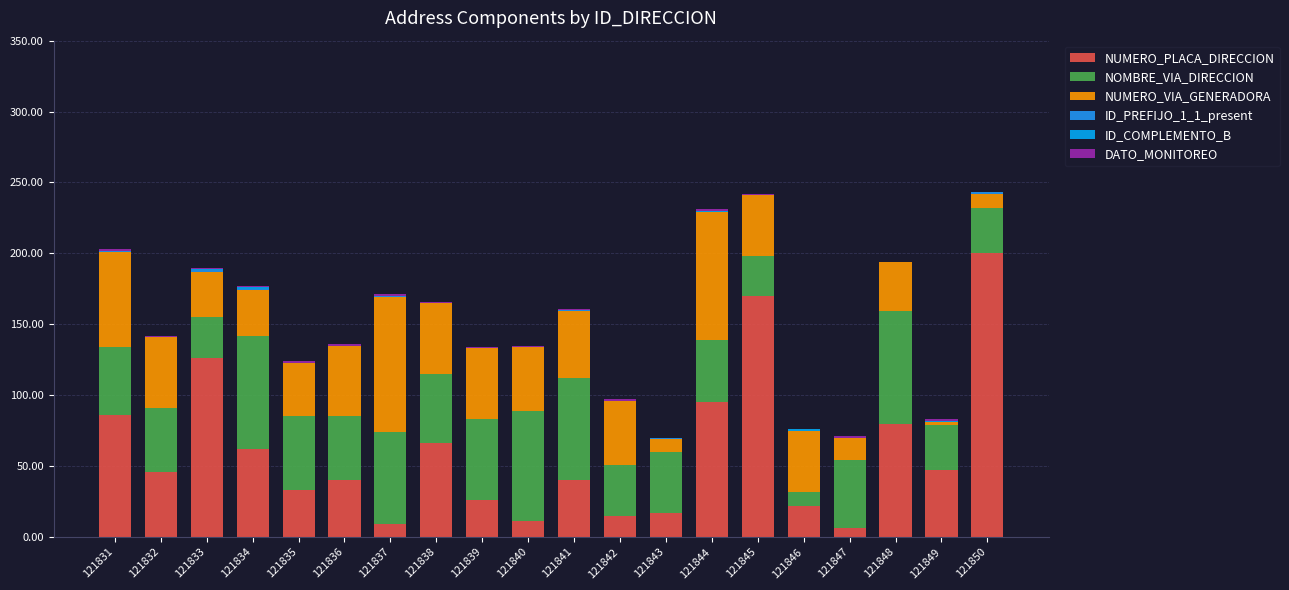

How many series are shown in this chart?

6